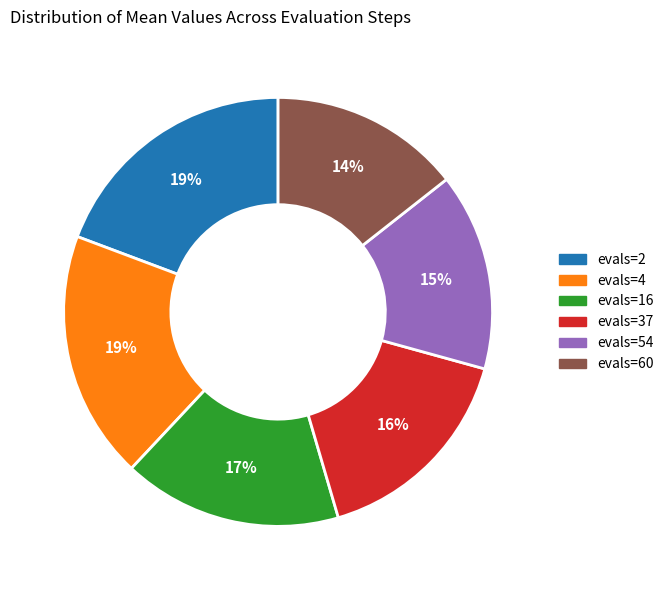

Does evals=16 account for over 50% of the chart?

No